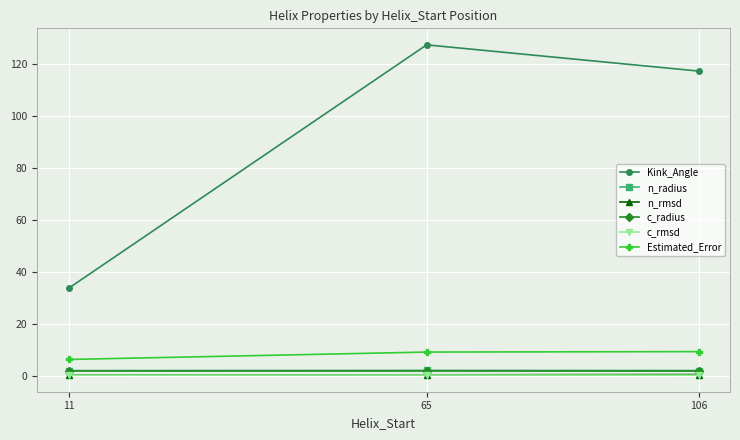

Which category has the highest value across all series?

65